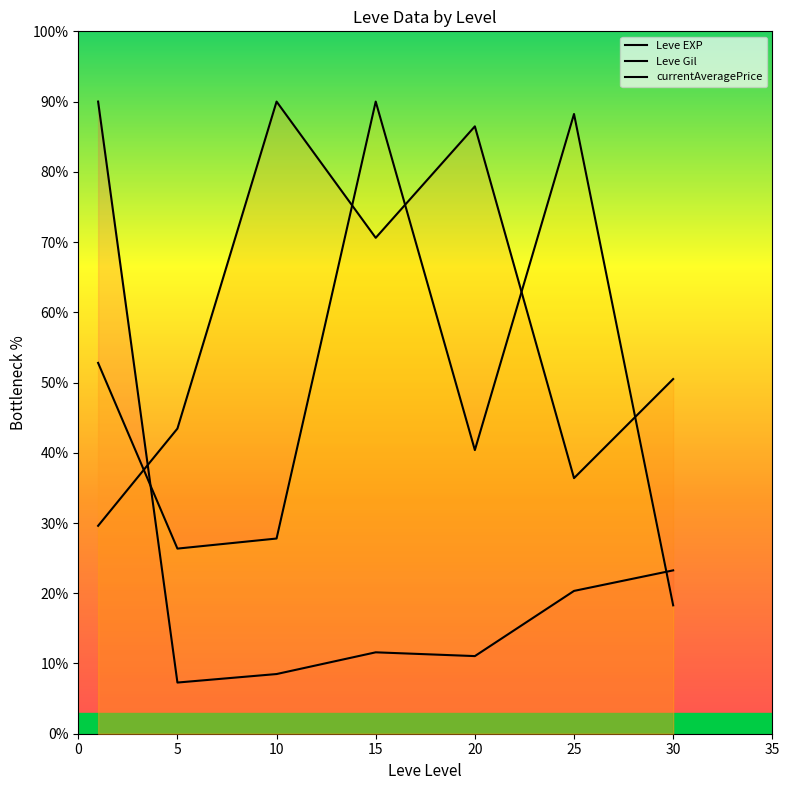

Rank the series by their maximum value, from highest to lowest.

Leve EXP, Leve Gil, currentAveragePrice